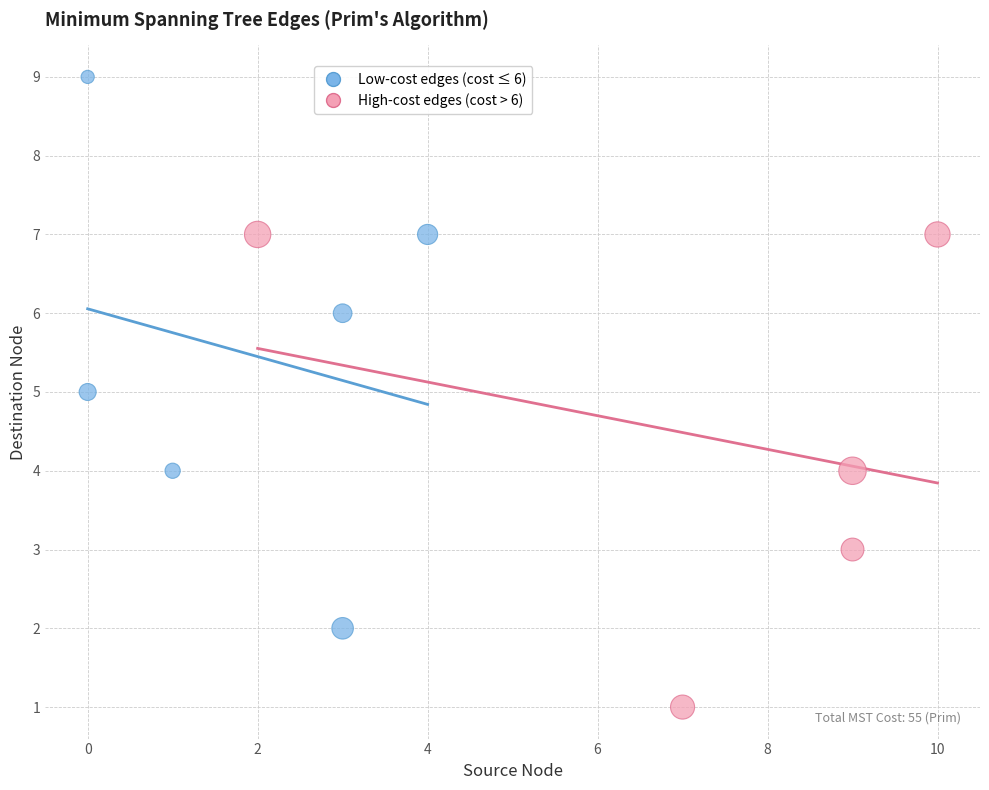

Which series reaches the minimum Y coordinate?

High-cost edges (cost > 6)